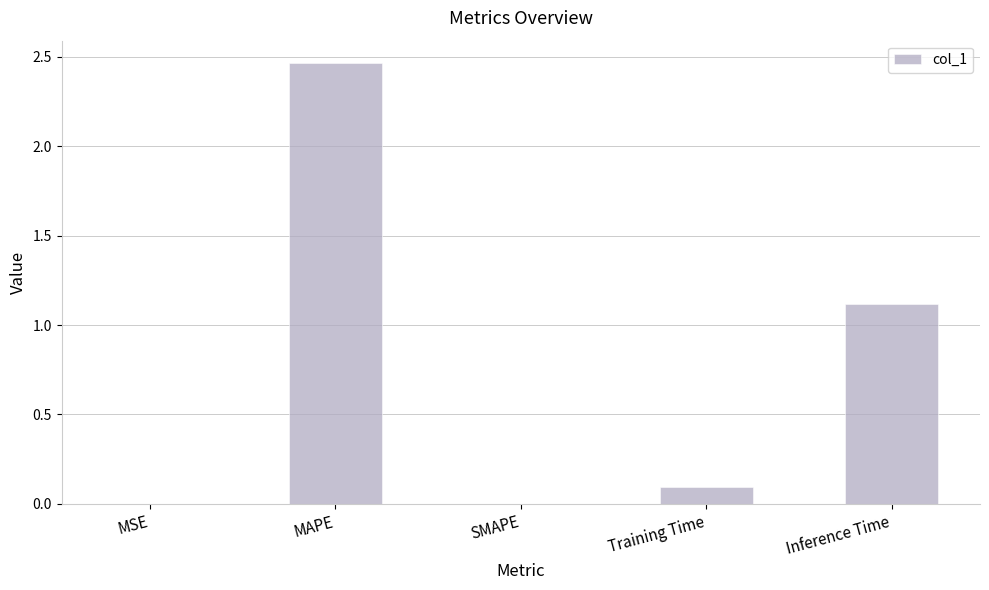

True or false: the data shows 0.3 at Inference Time.

False